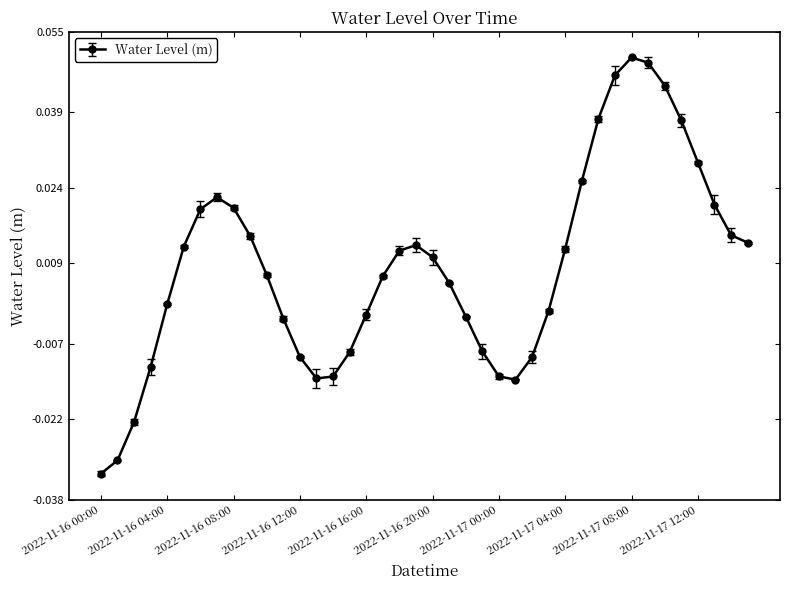

True or false: the data has more than 0 interior local peaks.

True